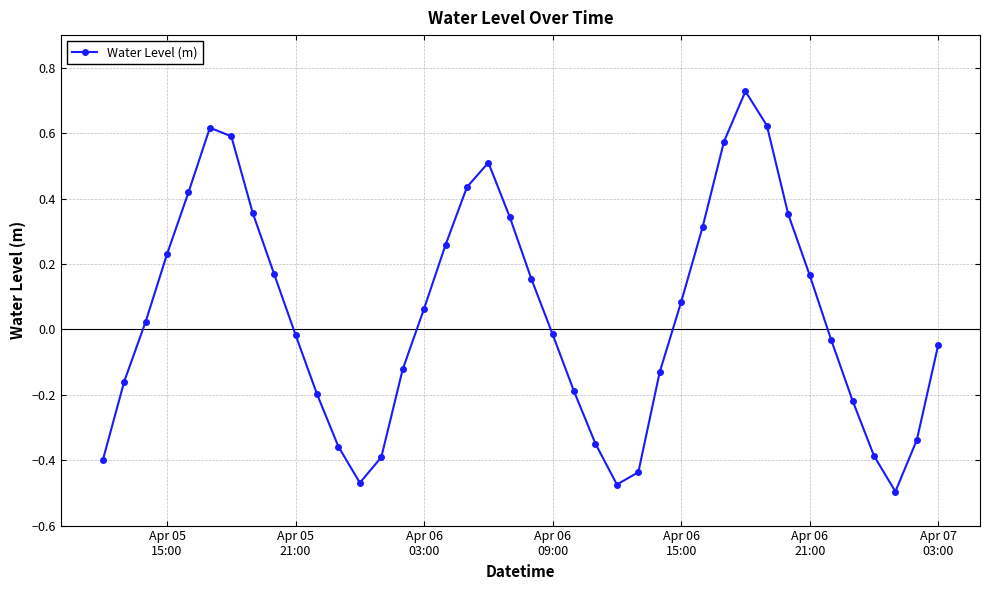

What is the sum of all values?

1.8